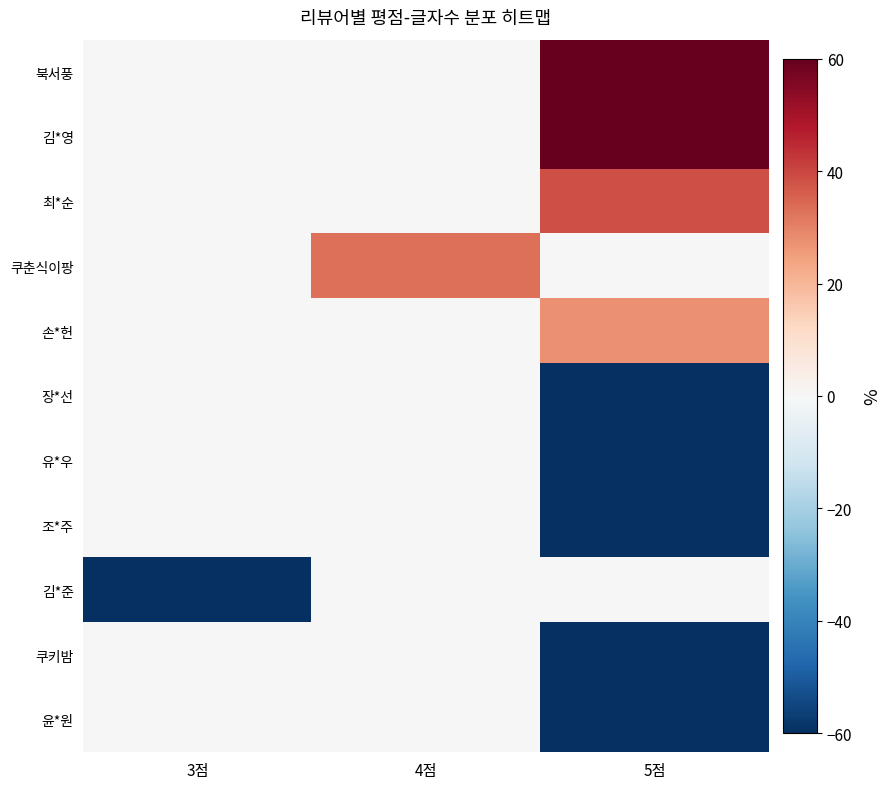

Which category has the lowest value across all series?

5점